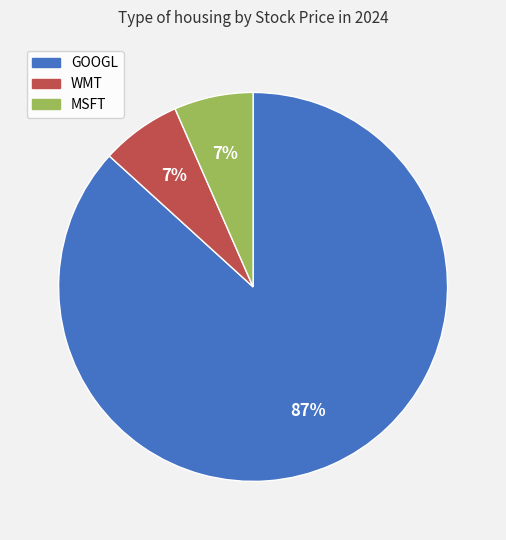

Which slice is the largest?

GOOGL